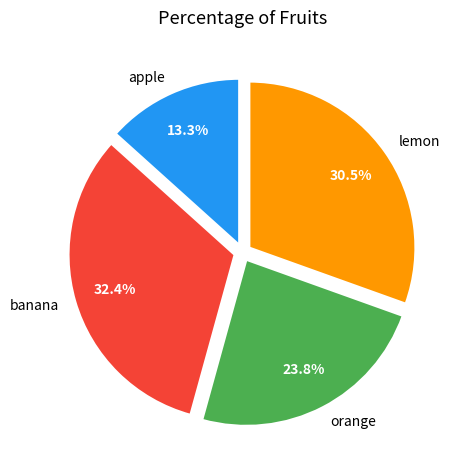

Which has a higher value, apple or orange?

orange